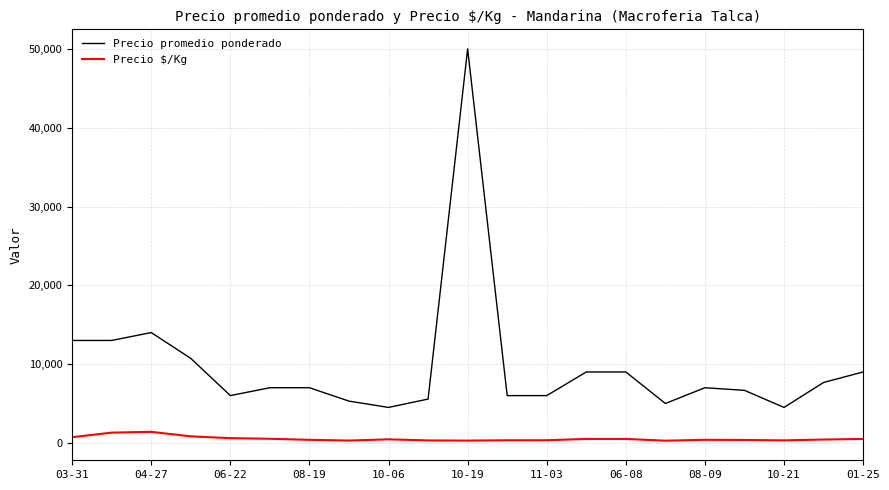

True or false: Precio promedio ponderado and Precio $/Kg cross at least once.

False